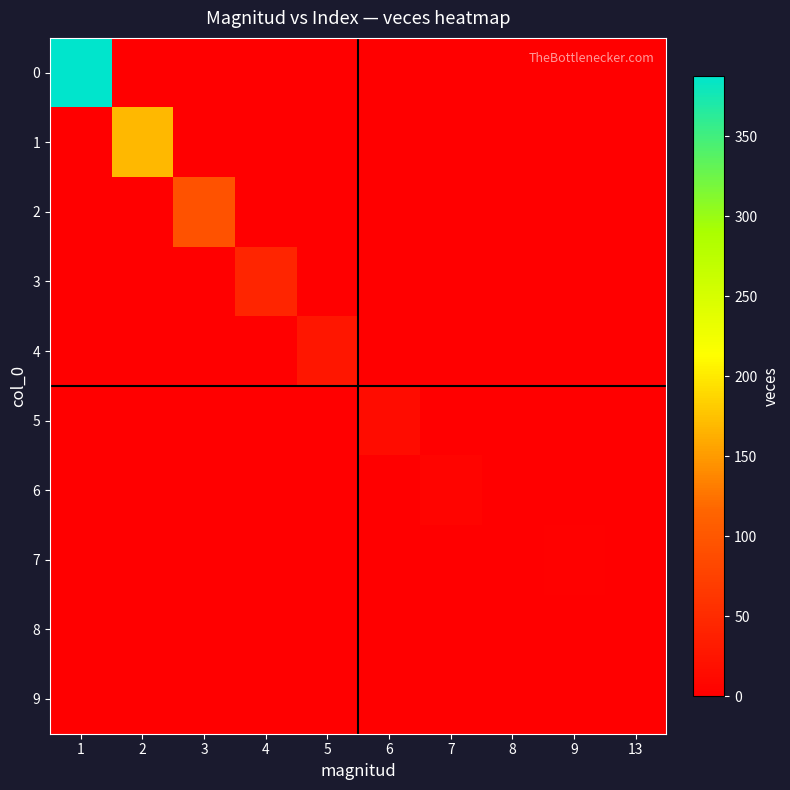

At which category does the chart reach its minimum across all series?

2